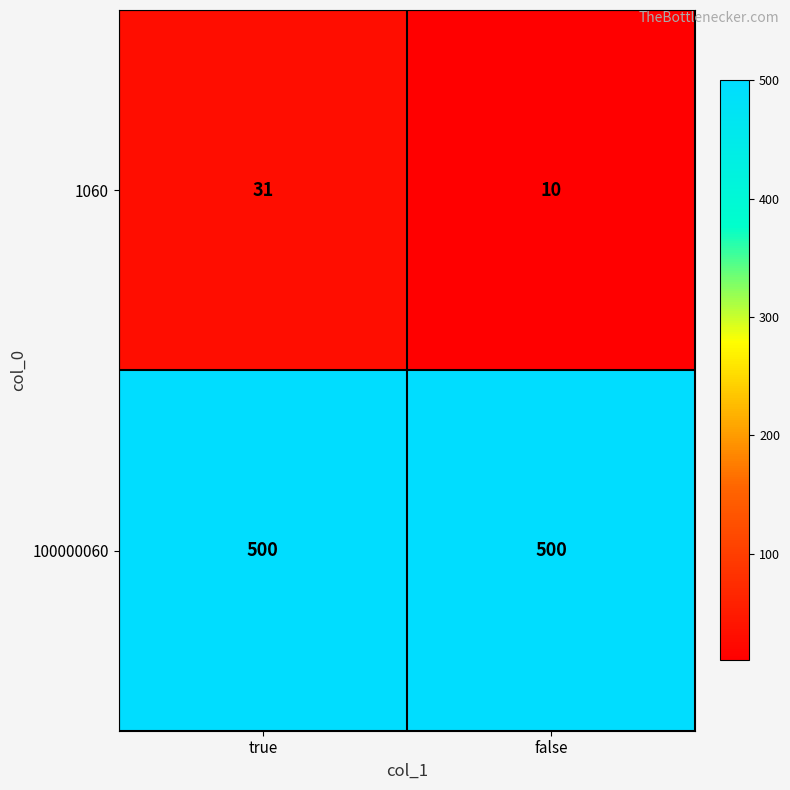

How many data points does each series have?

2